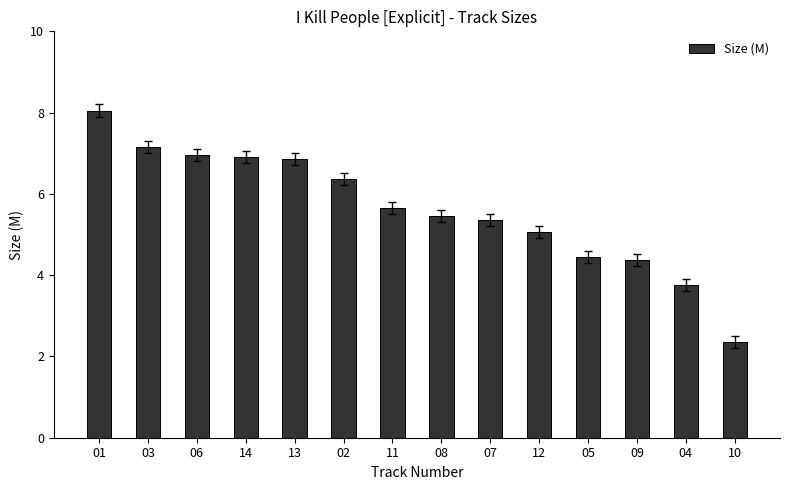

What is the difference between the values at 01 and 08?

2.6